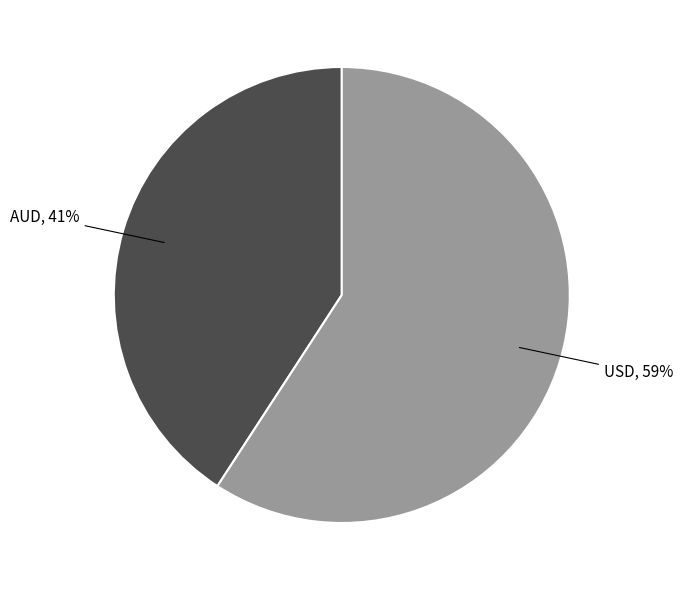

How many segments does this pie chart have?

2